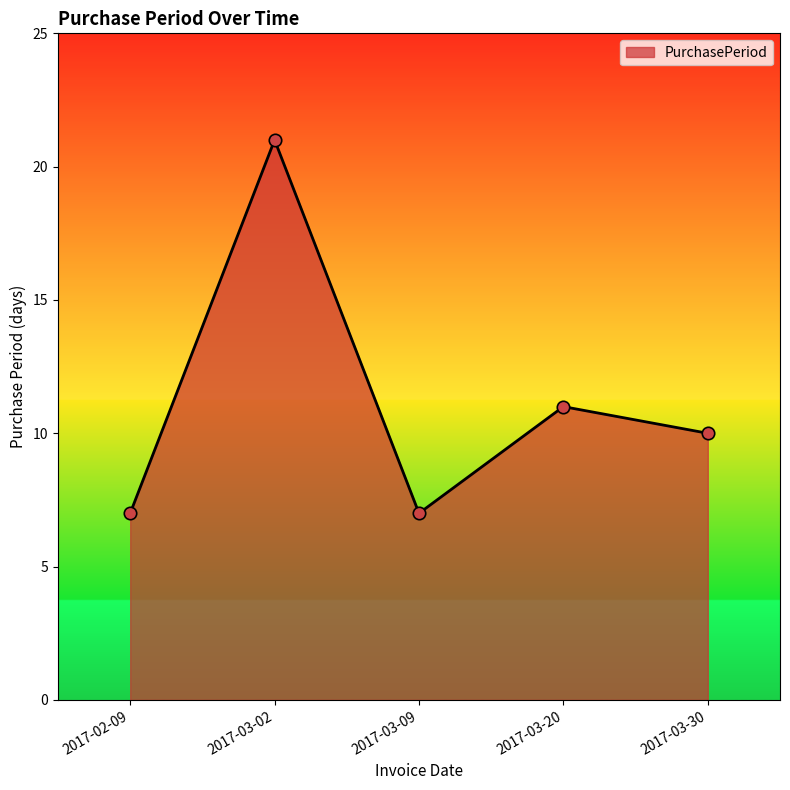

What is the change in value from 2017-03-02 to 2017-03-30?

-11